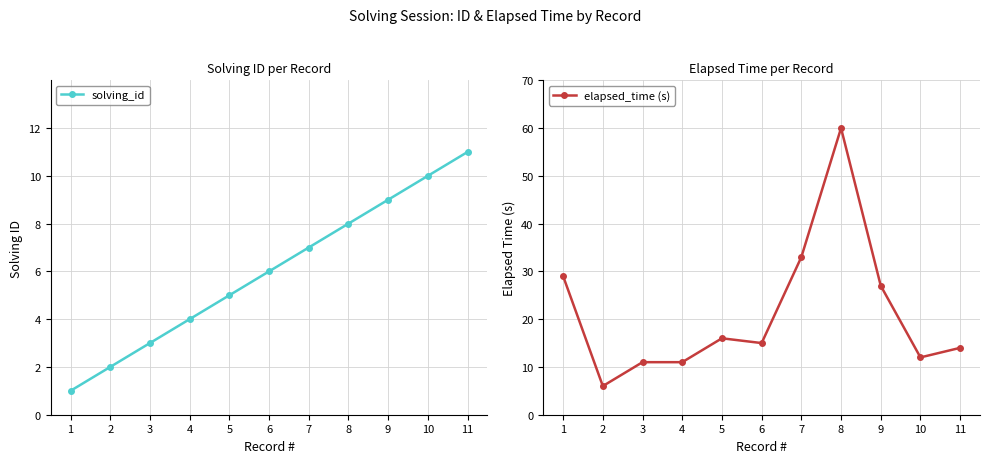

Which category has the highest value in the solving_id series?

11